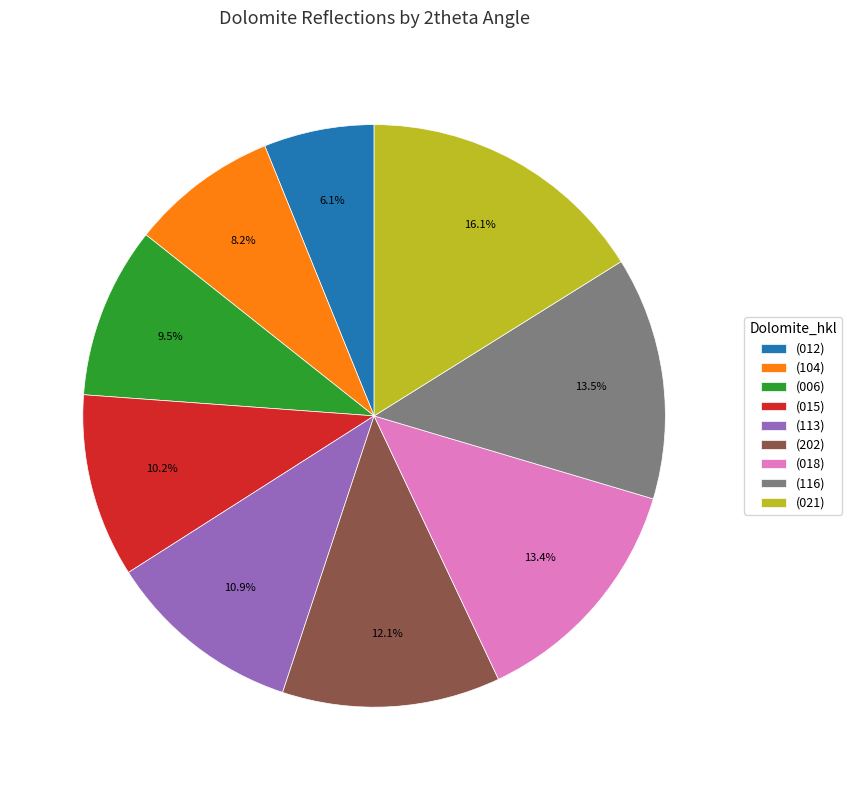

Which slice is the largest?

(021)